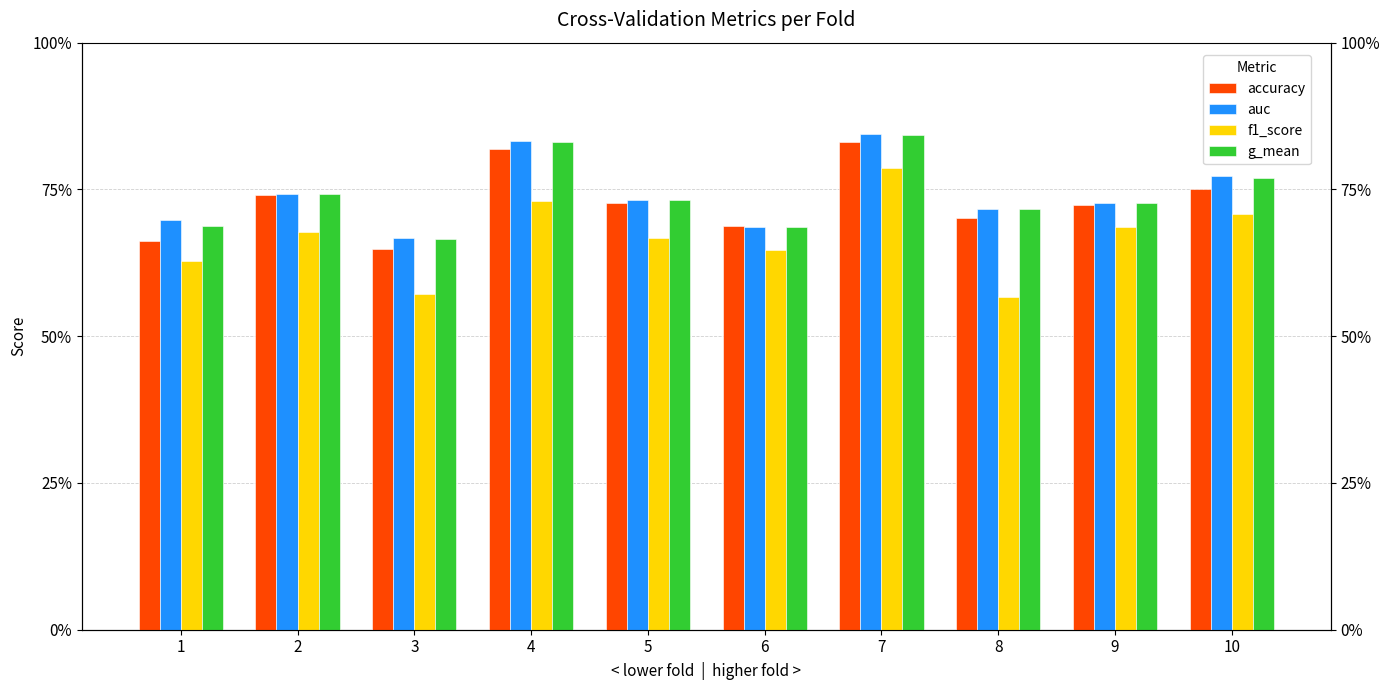

How many auc values are between 0 and 1?

10